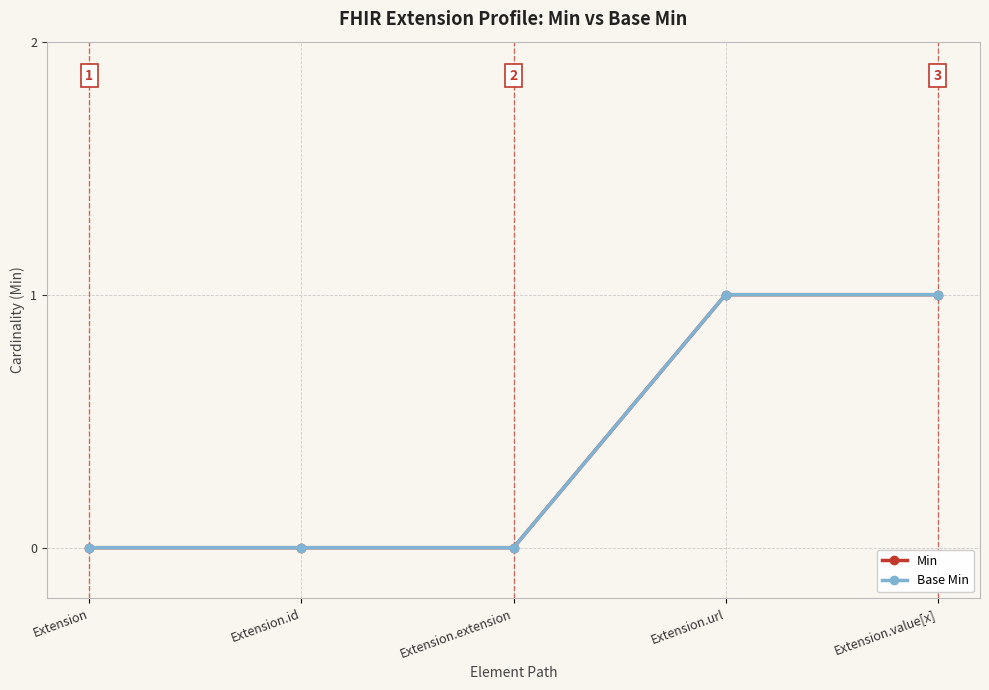

Is this an area chart (filled region under the line)?

No